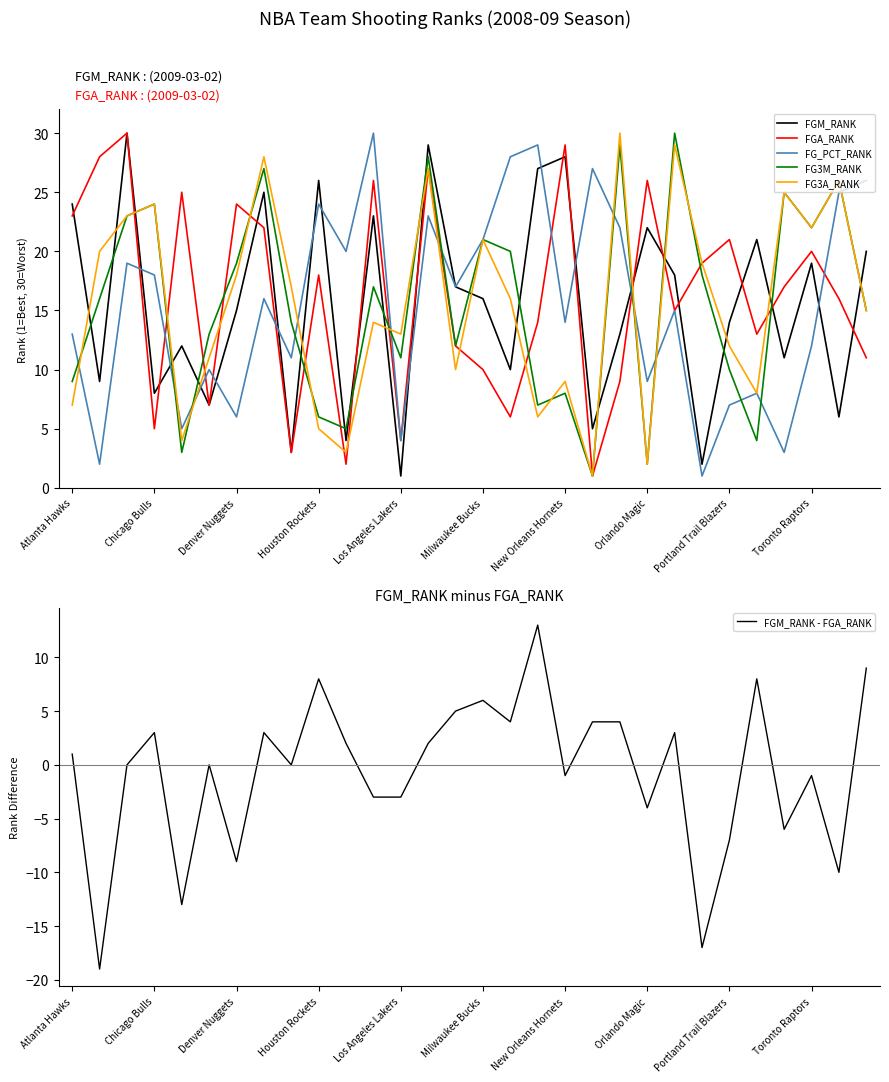

How many intersections are there between FGM_RANK and FG_PCT_RANK?

12